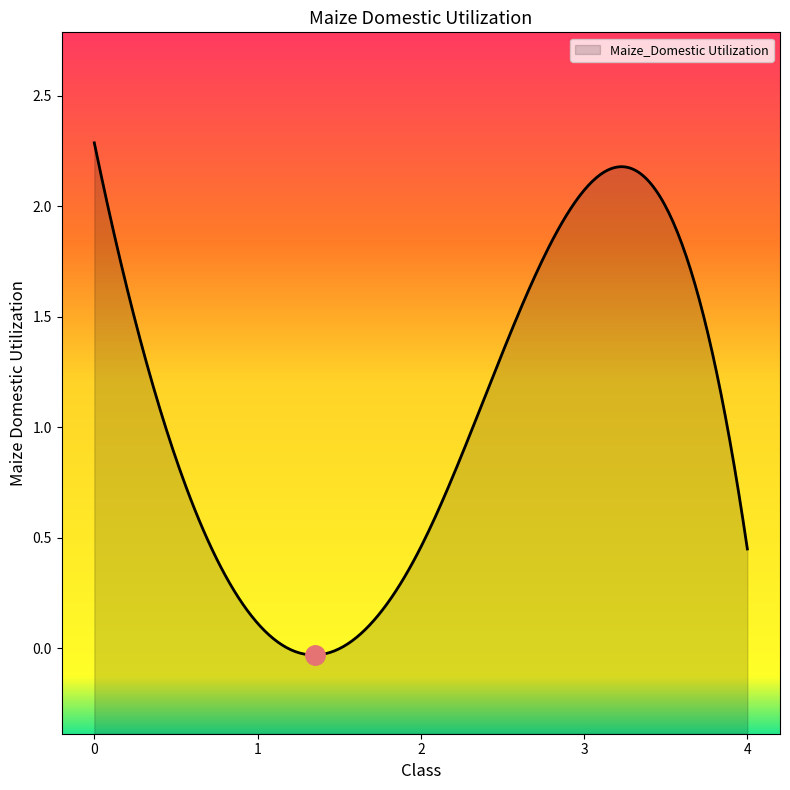

List the labels in order of value, largest first.

0, 3, 2, 4, 1